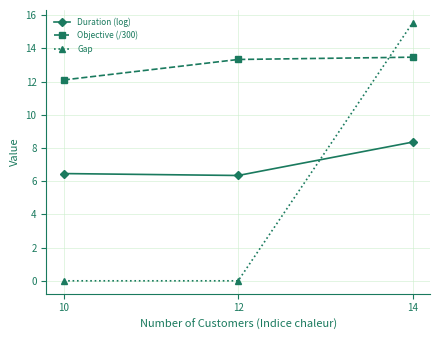

What is the difference between the maximum and second lowest values in the Duration (log) series?

1.9